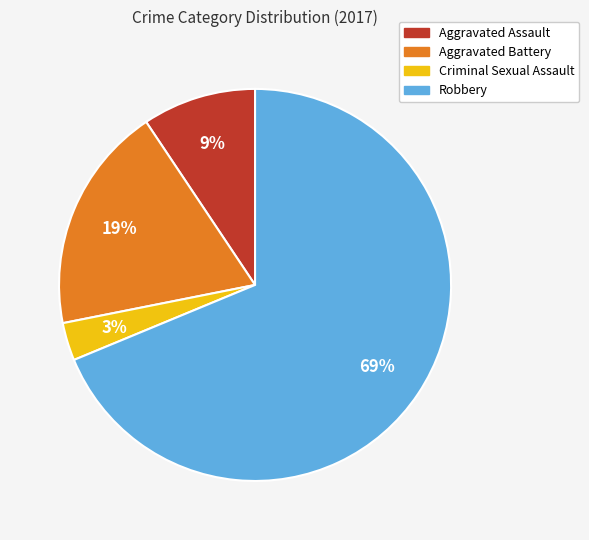

True or false: Aggravated Battery accounts for 19% of the total.

True